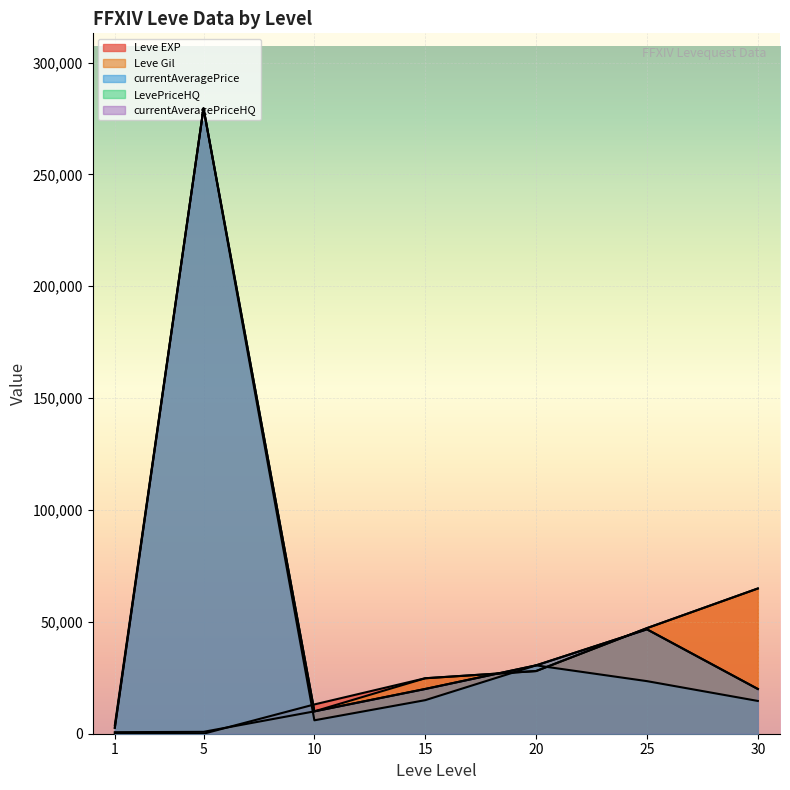

Which series has the largest total across all categories?

LevePriceHQ